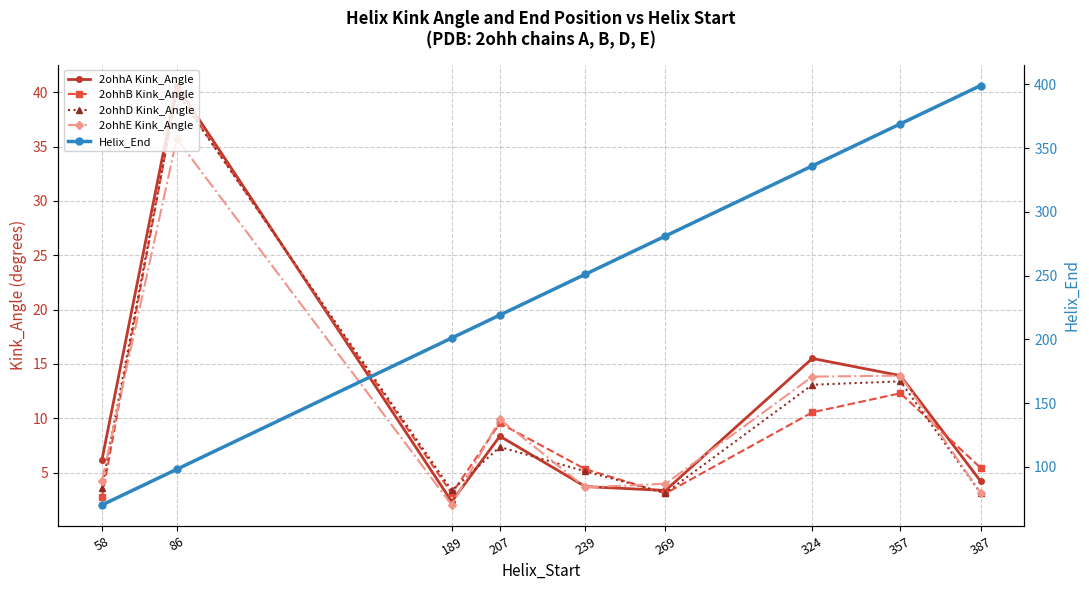

Reading right to left, extract all data points from this chart.

2ohhA Kink_Angle: 4.2	13.9	15.5	3.3	3.7	8.3	2.3	40.6	6.2
2ohhB Kink_Angle: 5.4	12.3	10.5	3.1	5.3	9.5	3.1	40.1	2.7
2ohhD Kink_Angle: 3.1	13.4	13.1	3.1	5.1	7.4	3.4	40.0	3.6
2ohhE Kink_Angle: 3.1	13.9	13.8	4.0	3.6	9.9	2.0	35.7	4.2
Helix_End: 399.0	369.0	336.0	281.0	251.0	219.0	201.0	98.0	70.0